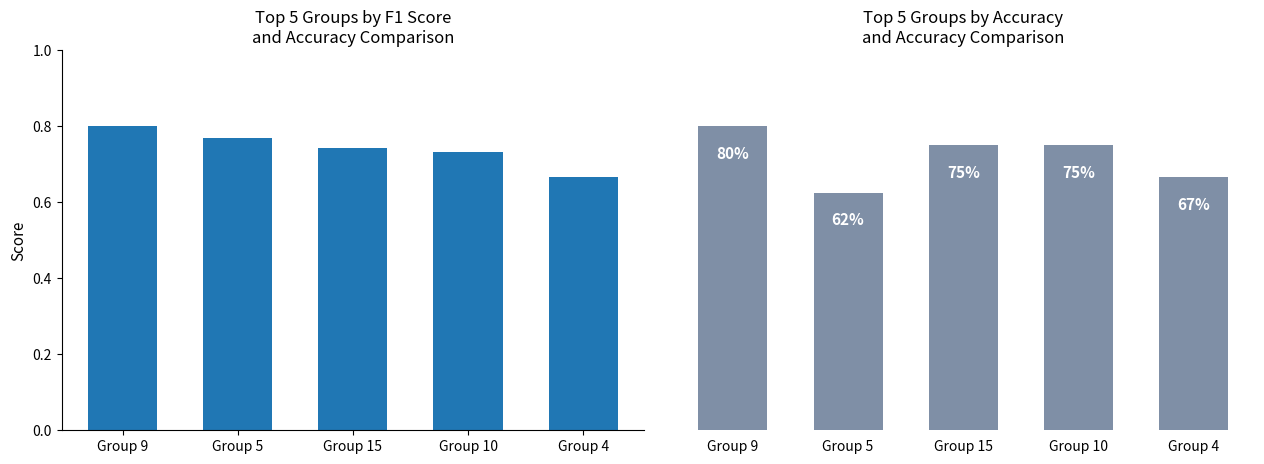

Which series has the widest spread of values?

accuracy